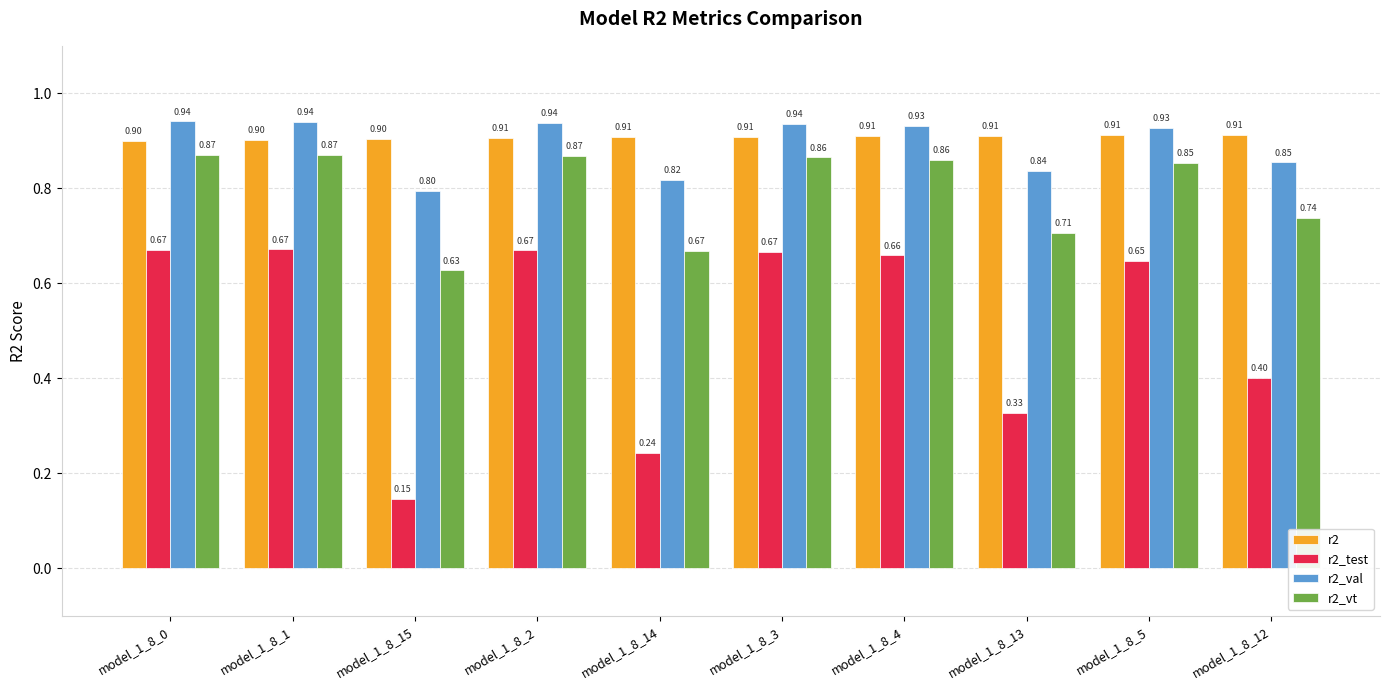

Rank the series by their maximum value, from highest to lowest.

r2_val, r2, r2_vt, r2_test